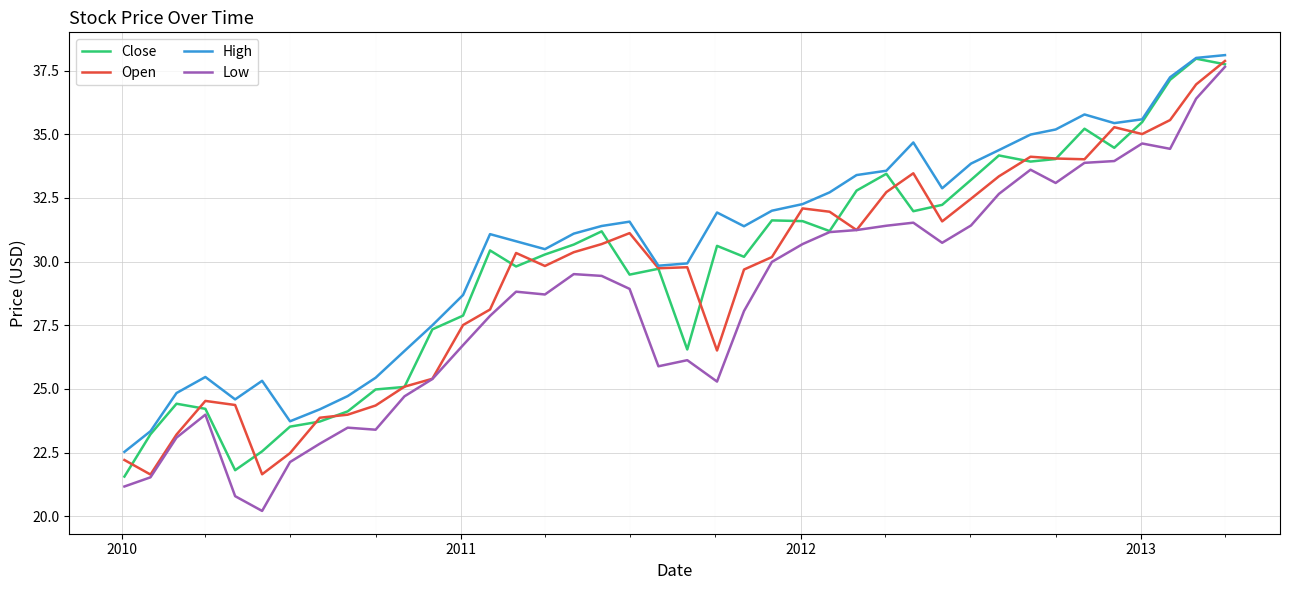

Which series has the widest spread of values?

Low